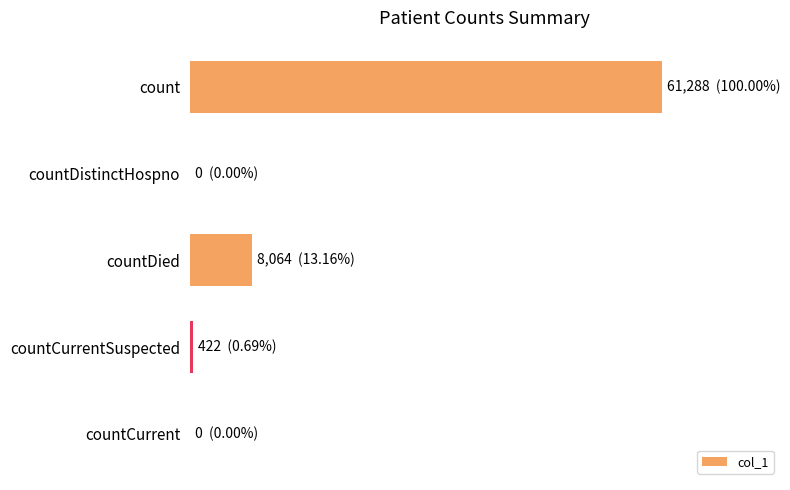

Are the bars horizontal?

Yes